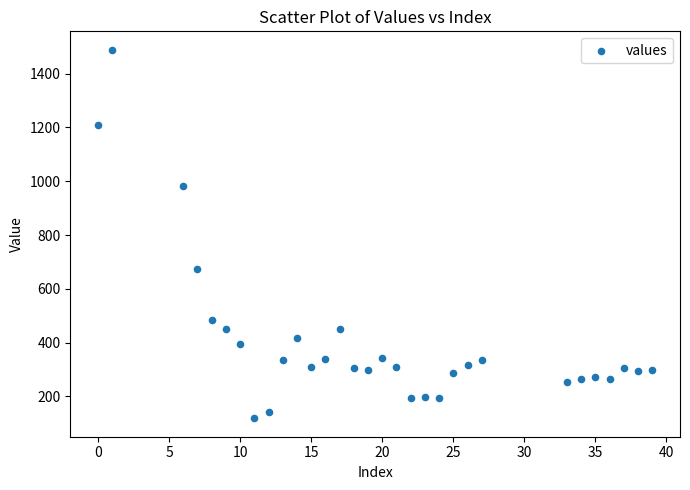

What Y value in the scatter plot is closest to 803?

674.0